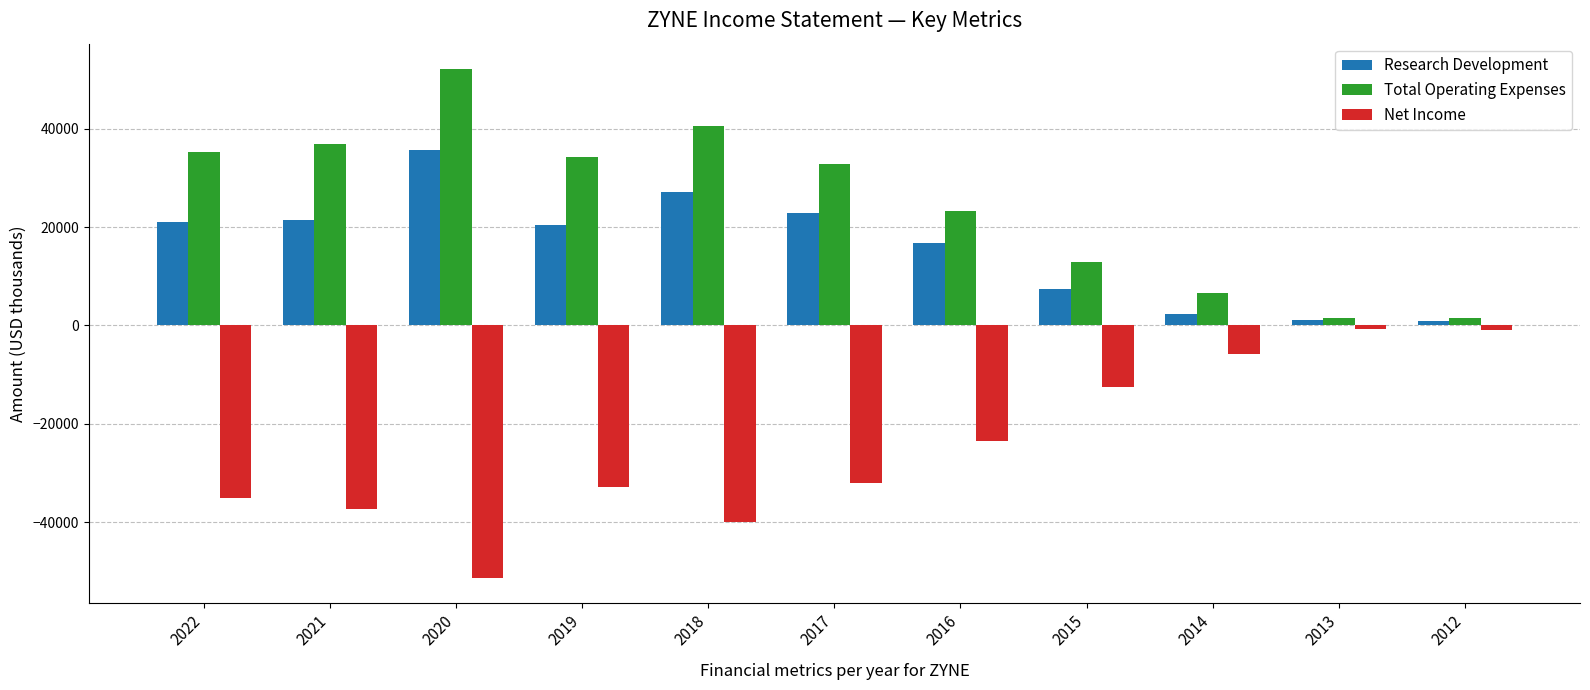

What is the minimum value shown in the chart?

-51300